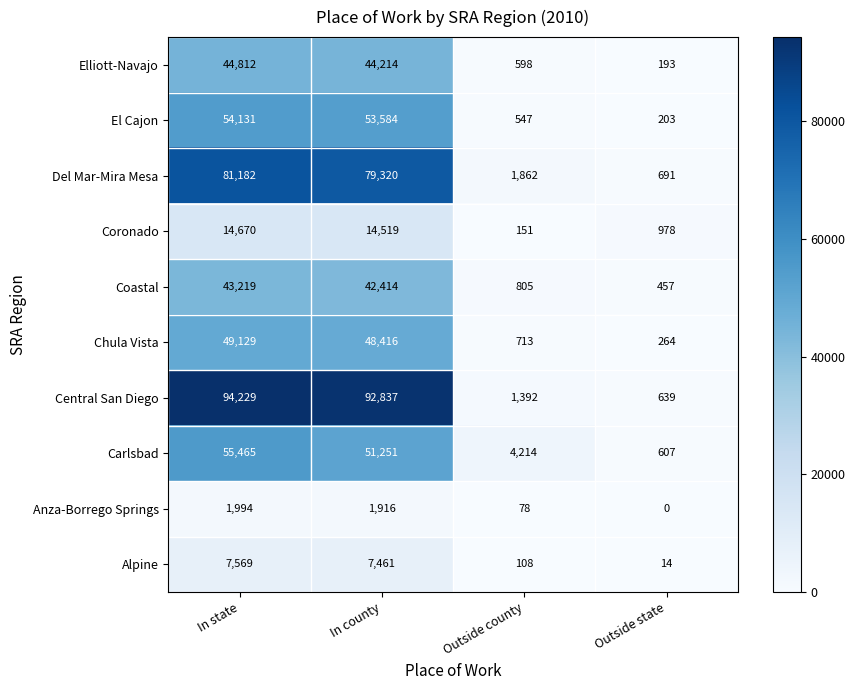

List the series in order of their peak value, lowest first.

Anza-Borrego Springs, Alpine, Coronado, Coastal, Elliott-Navajo, Chula Vista, El Cajon, Carlsbad, Del Mar-Mira Mesa, Central San Diego